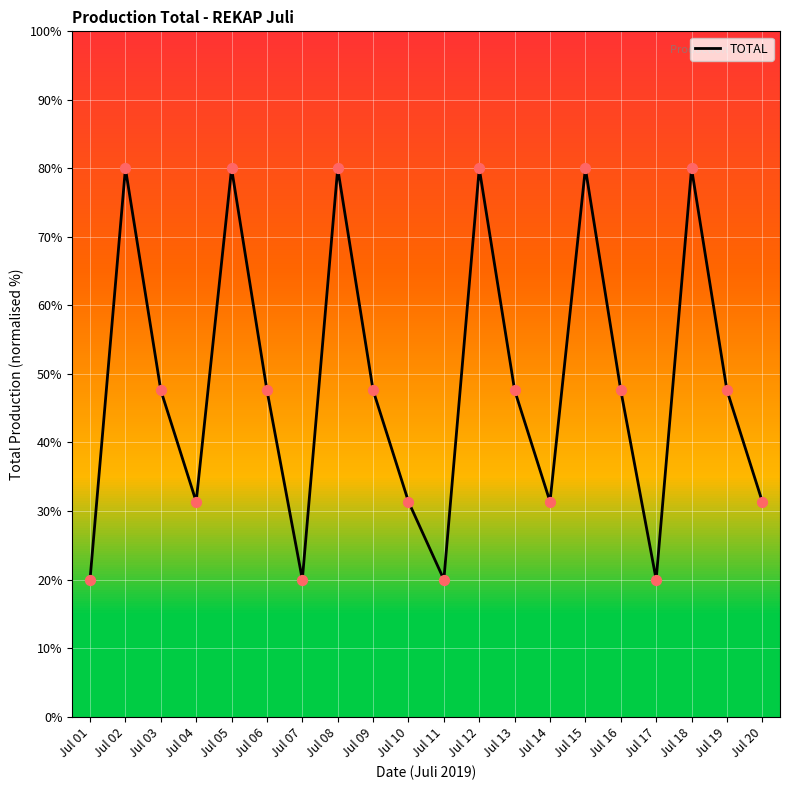

Between Jul 17 and Jul 13, which is larger?

Jul 13